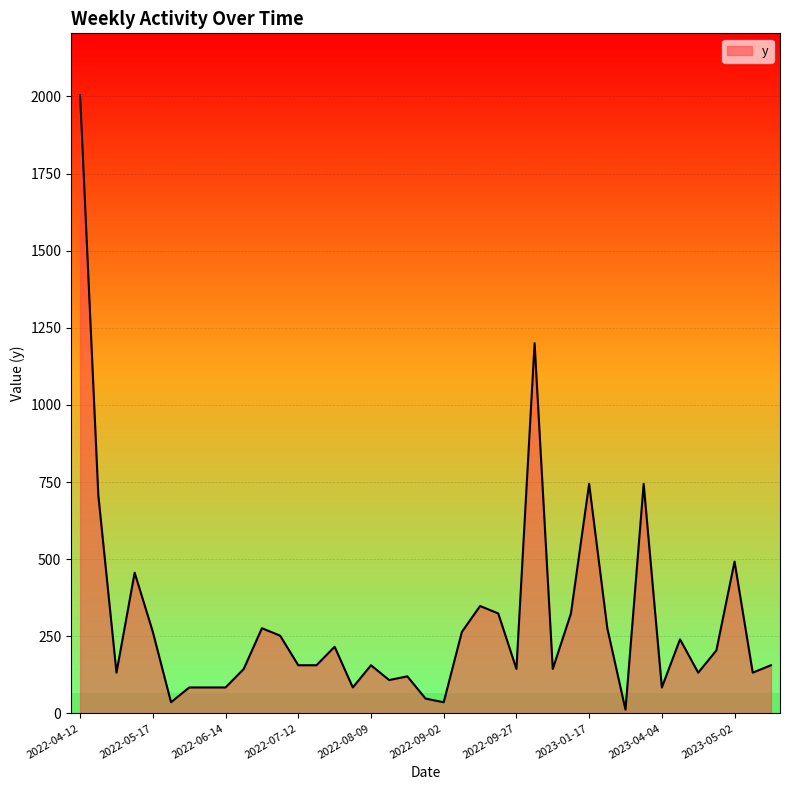

What is the difference between the maximum and minimum values?

1992